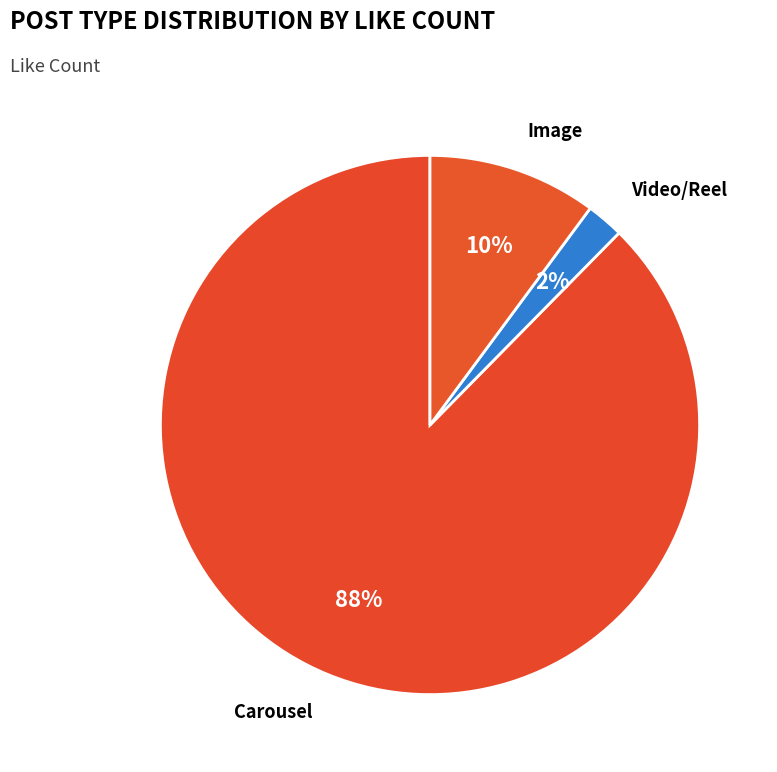

Count the number of slices in the pie.

3